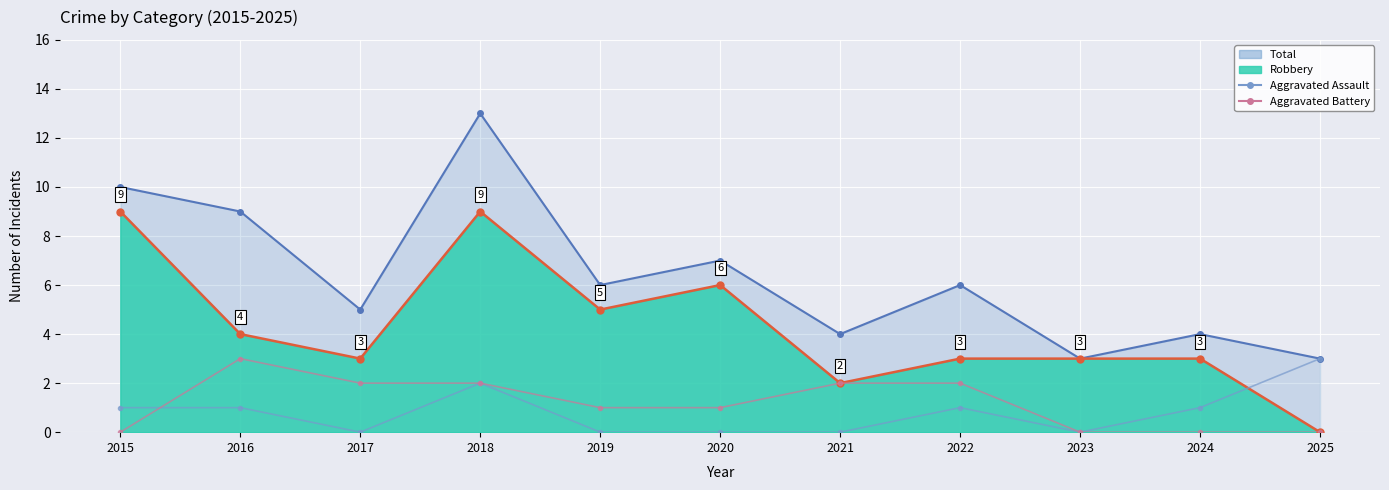

Which series has the largest range (max minus min)?

Aggravated Assault